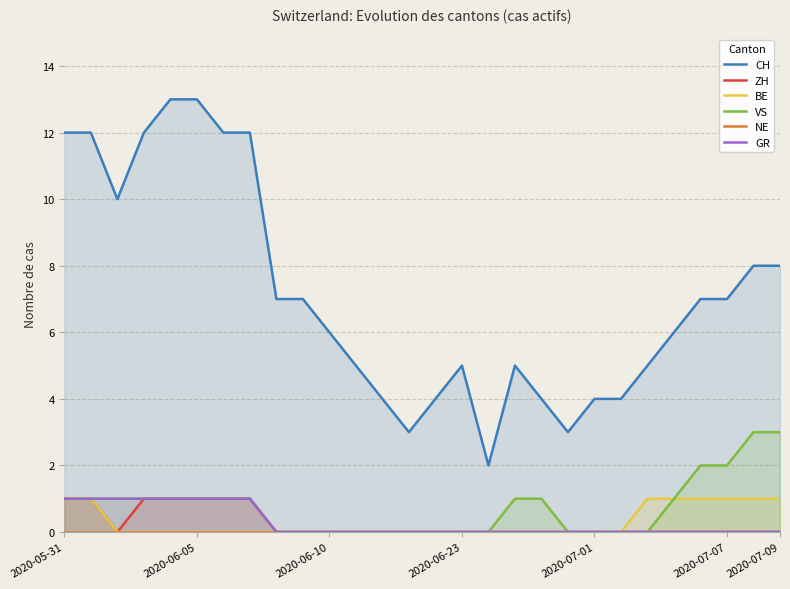

True or false: NE and ZH intersect in this chart.

False